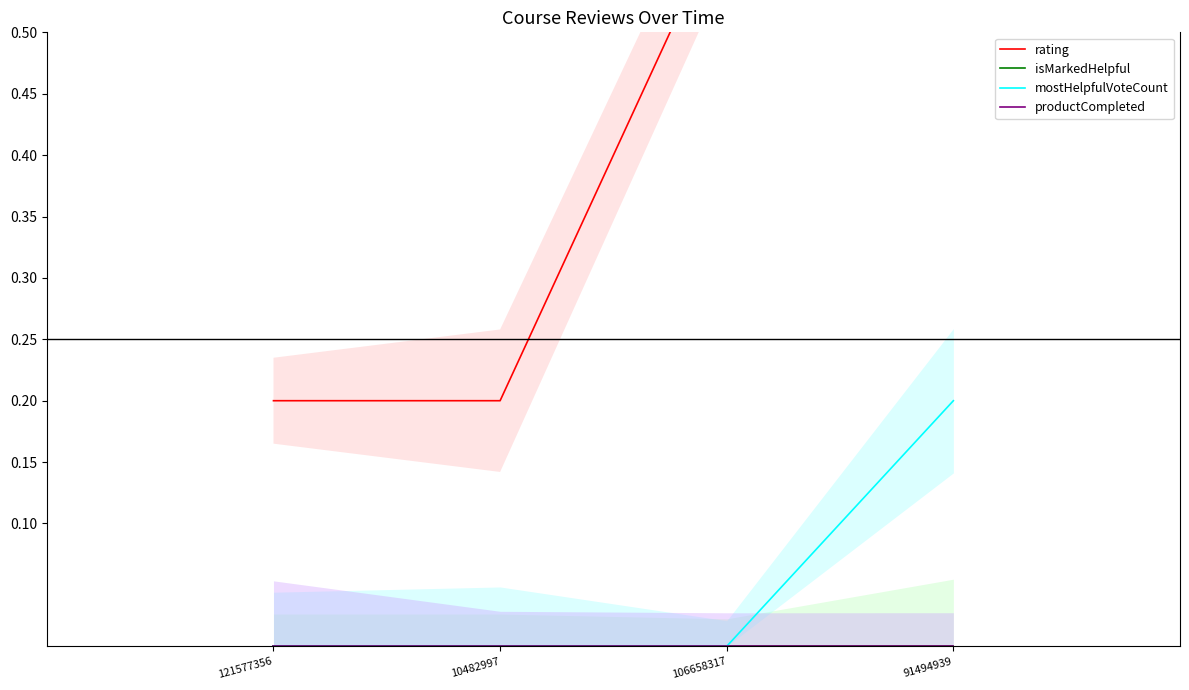

What is the spread (max minus min) of values at 106658317?

0.6